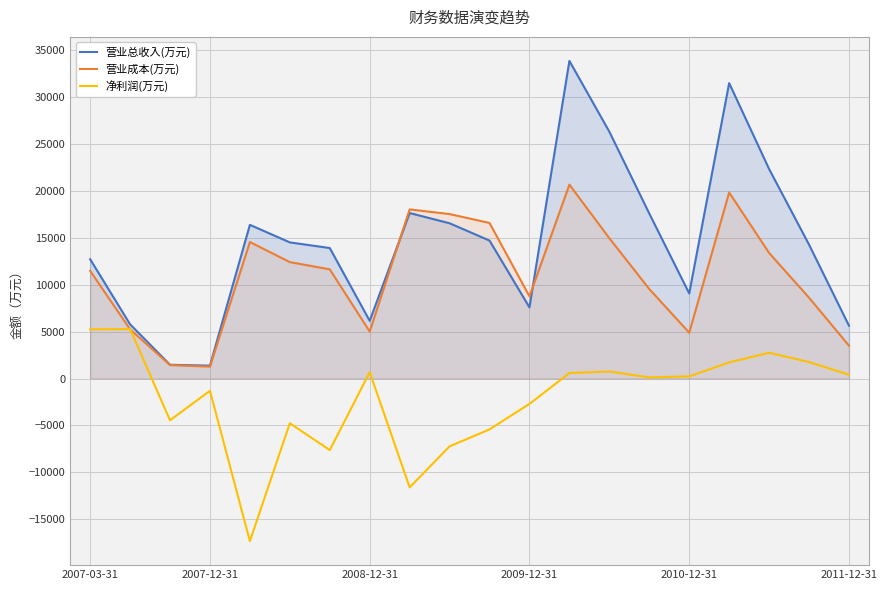

Between 2007-03-31 and 10, which series saw the biggest shift?

净利润(万元)